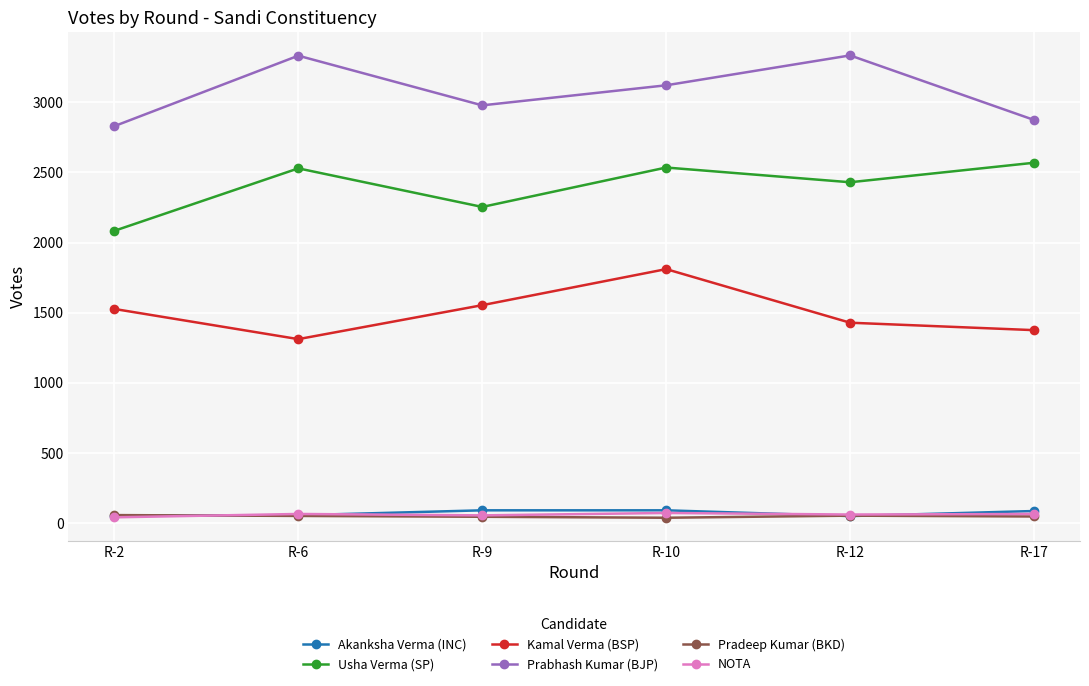

In Kamal Verma (BSP), how many points are higher than both neighbors (excluding endpoints)?

1